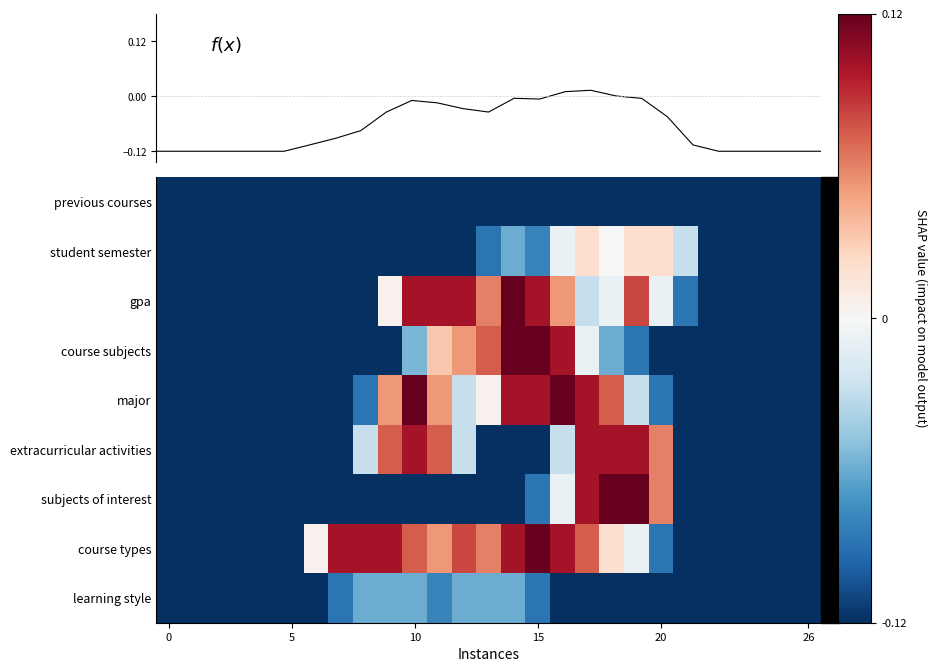

What is the total value across all series at 21?

-1.0